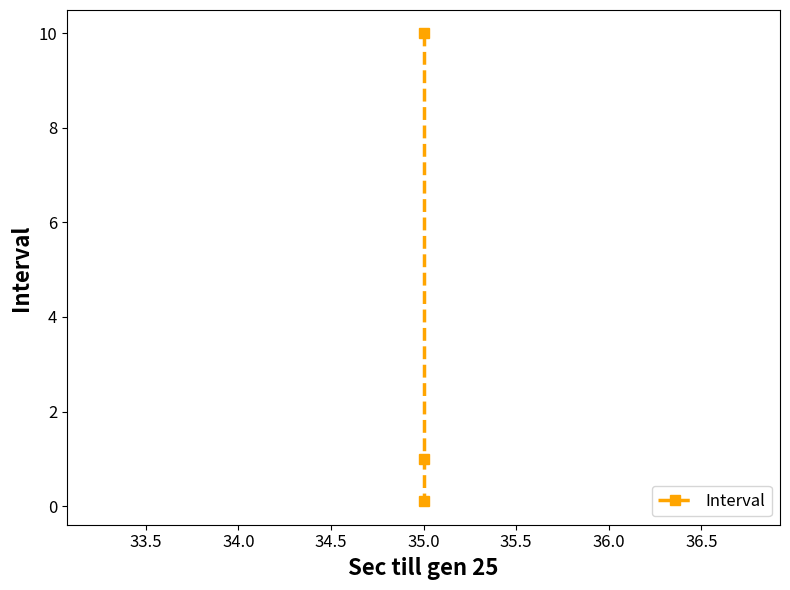

What is the maximum value shown in the chart?

10.0